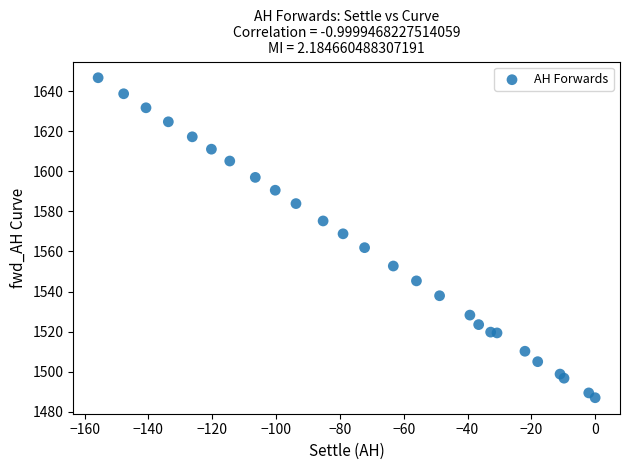

What is the range of X values (max minus min)?

155.8